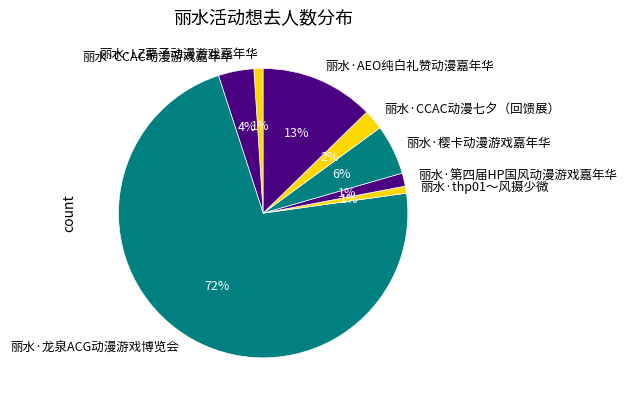

What is the largest slice in the pie chart?

丽水·龙泉ACG动漫游戏博览会